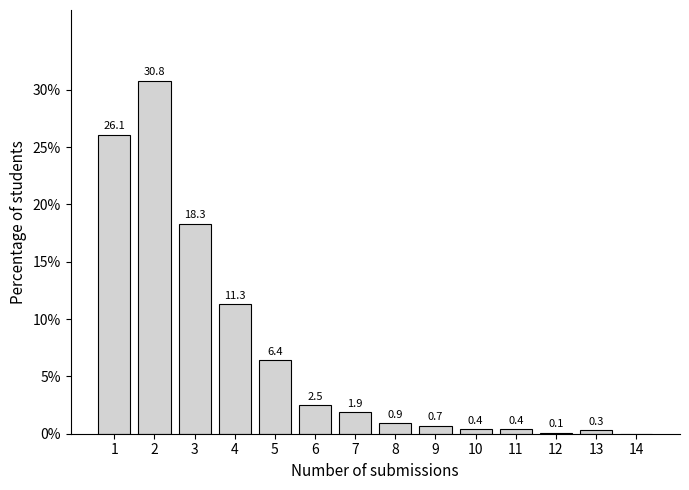

Reading left to right, extract all data points from this chart.

1=26.1	2=30.8	3=18.3	4=11.3	5=6.4	6=2.5	7=1.9	8=0.9	9=0.7	10=0.4	11=0.4	12=0.1	13=0.3	14=0.0